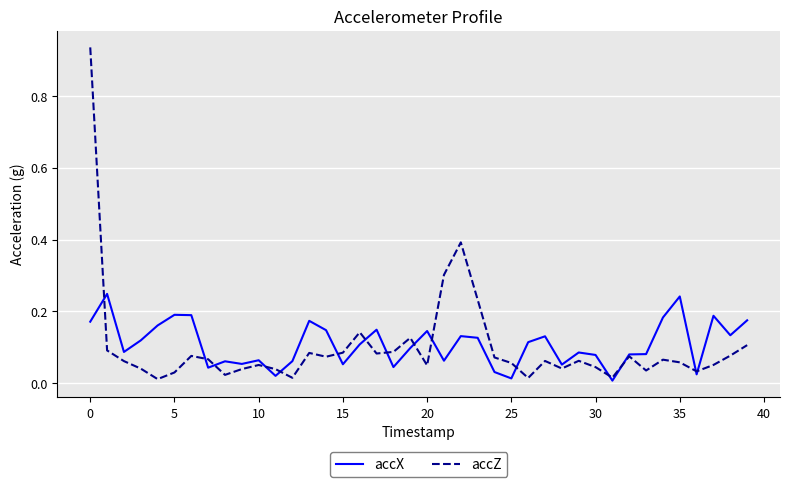

Which series has the largest range (max minus min)?

accZ